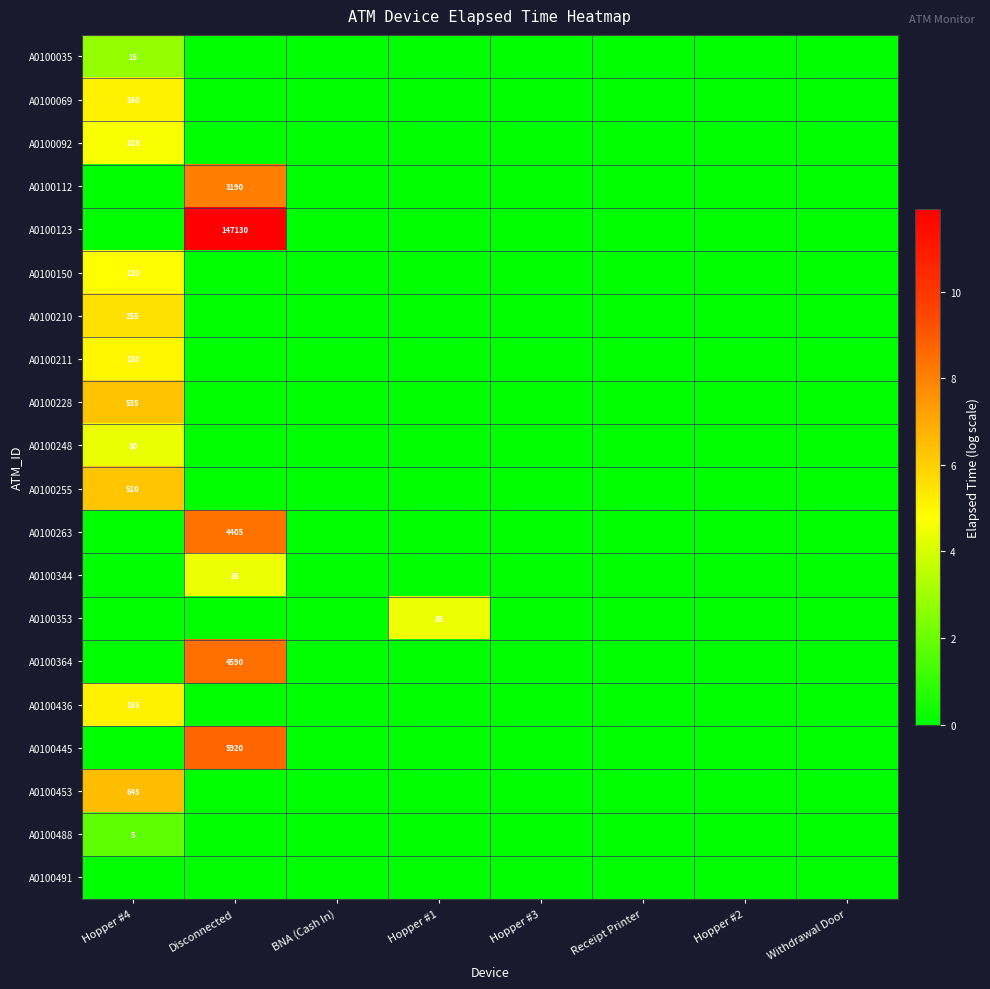

Is it true that A0100248 equals -1.4 at Withdrawal Door?

False